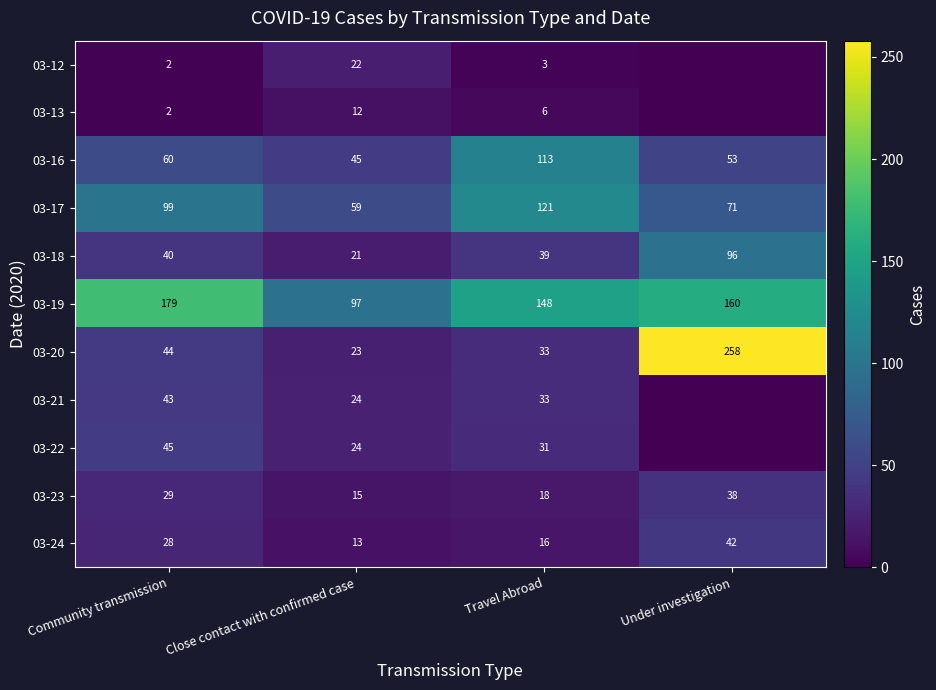

What is the difference between the second highest and second lowest values in the 03-24 series?

12